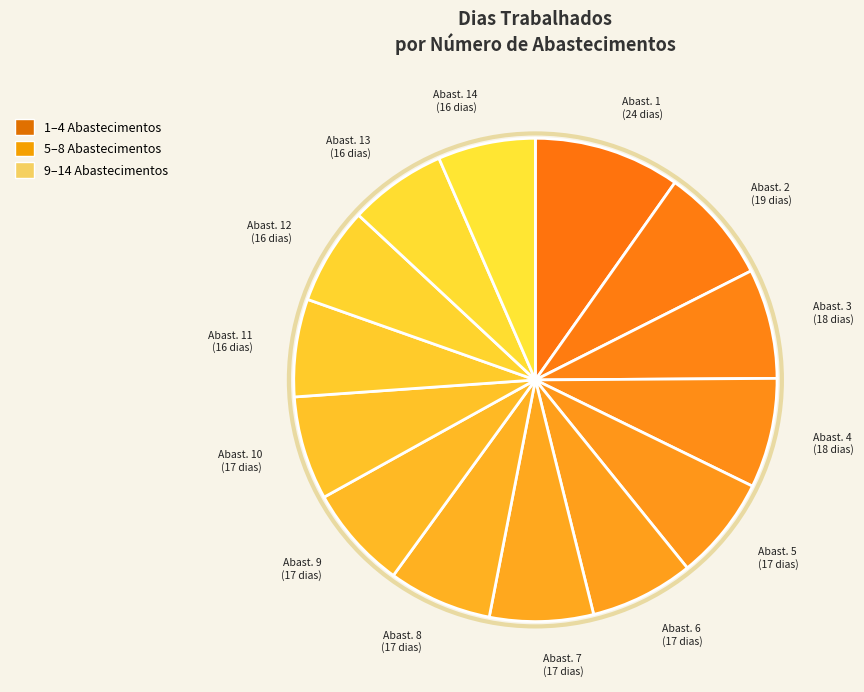

Is the sum of Abast. 8 (17 dias) and Abast. 5 (17 dias) greater than half?

No